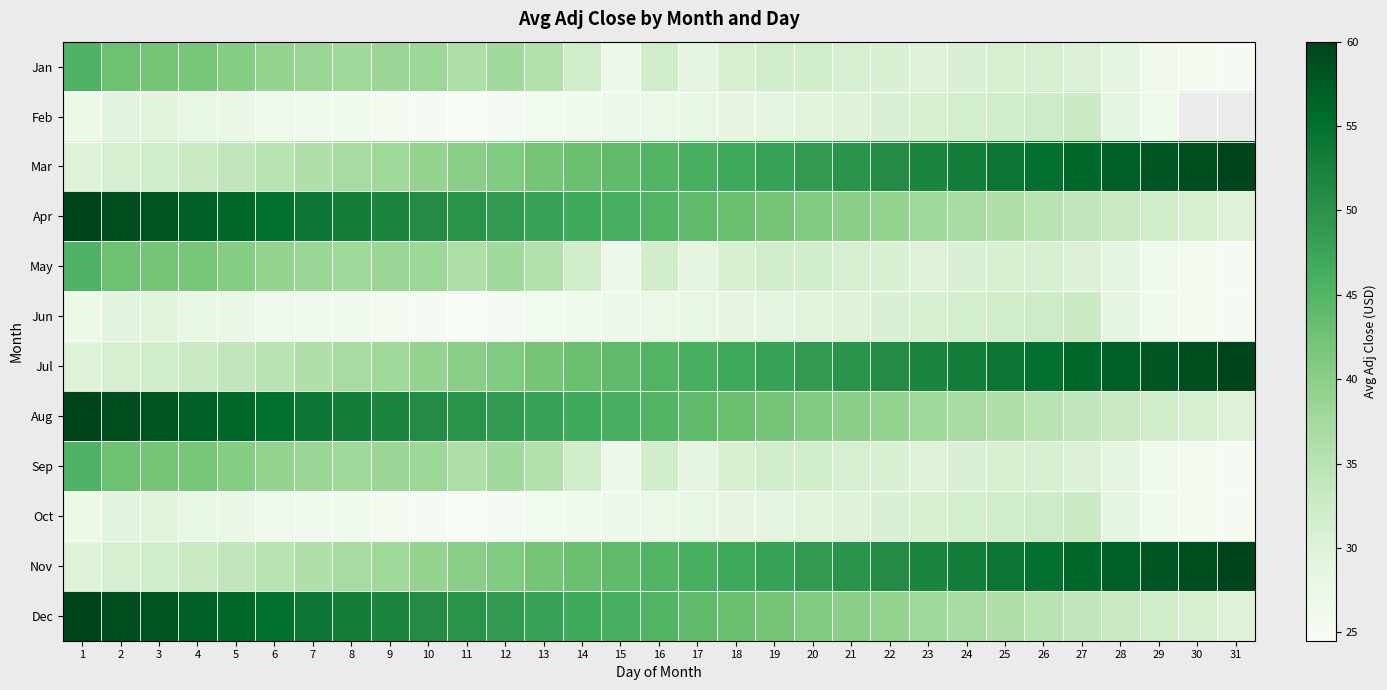

The Jun series shows 24.9 at 10. True or false?

True